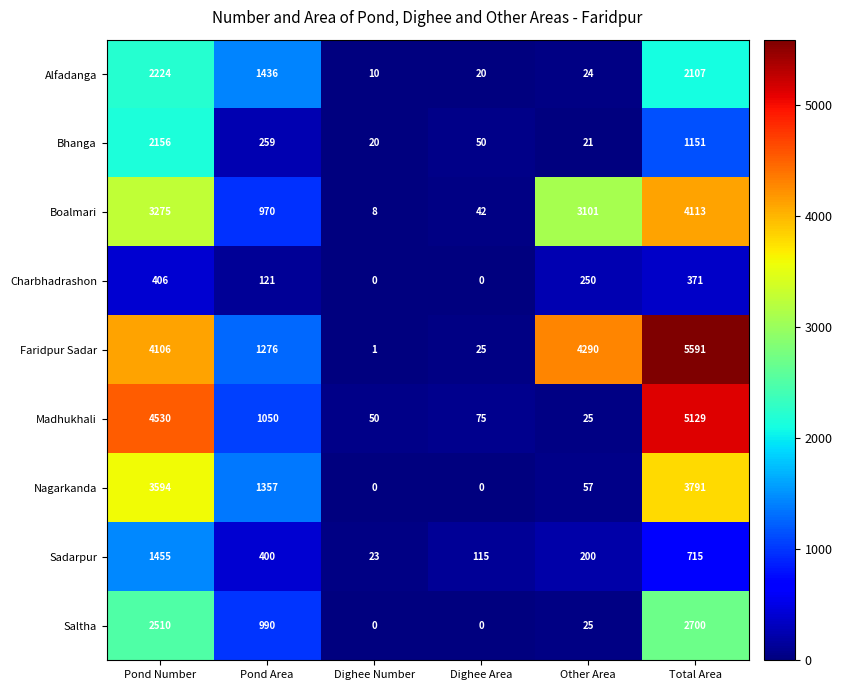

List the series in order of their peak value, highest first.

Faridpur Sadar, Madhukhali, Boalmari, Nagarkanda, Saltha, Alfadanga, Bhanga, Sadarpur, Charbhadrashon